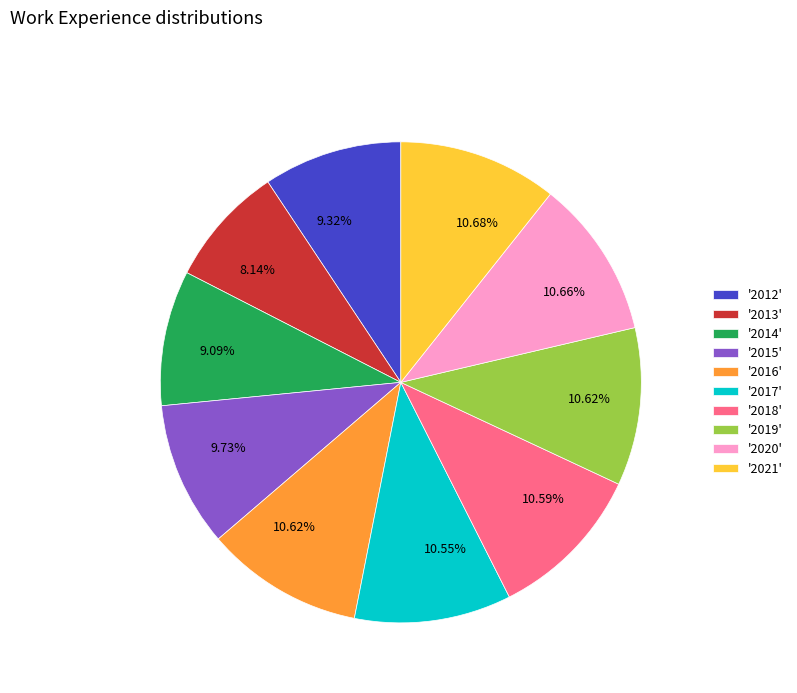

How many slices are in this pie chart?

10